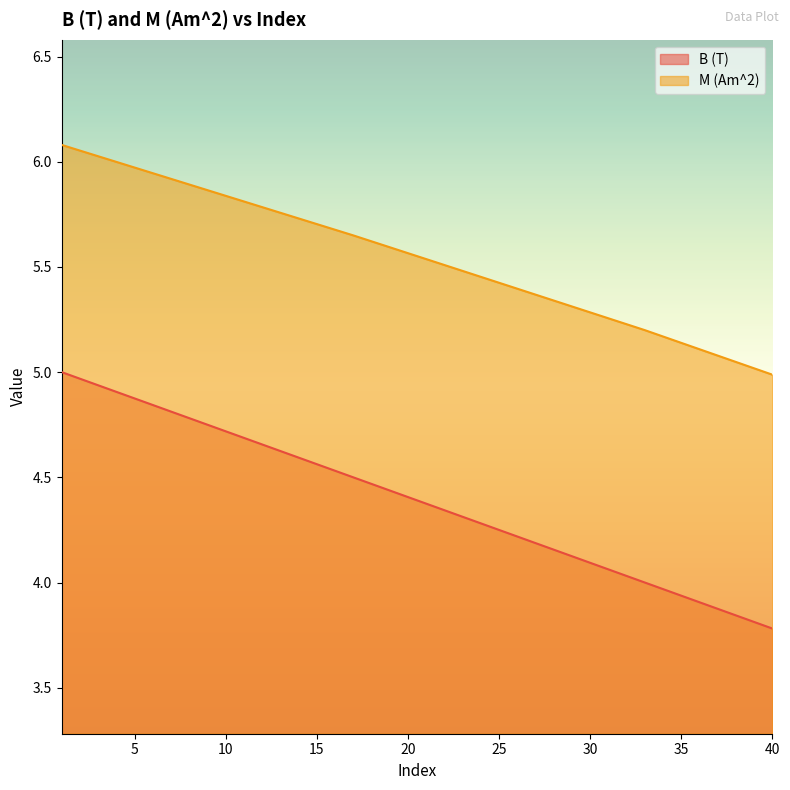

Where does the M (Am^2) series first go above 5?

1